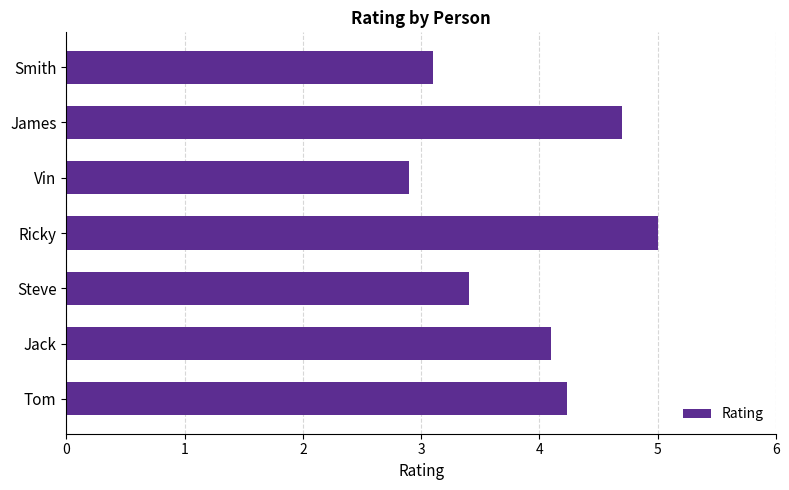

What is the change in value from James to Smith?

-1.6